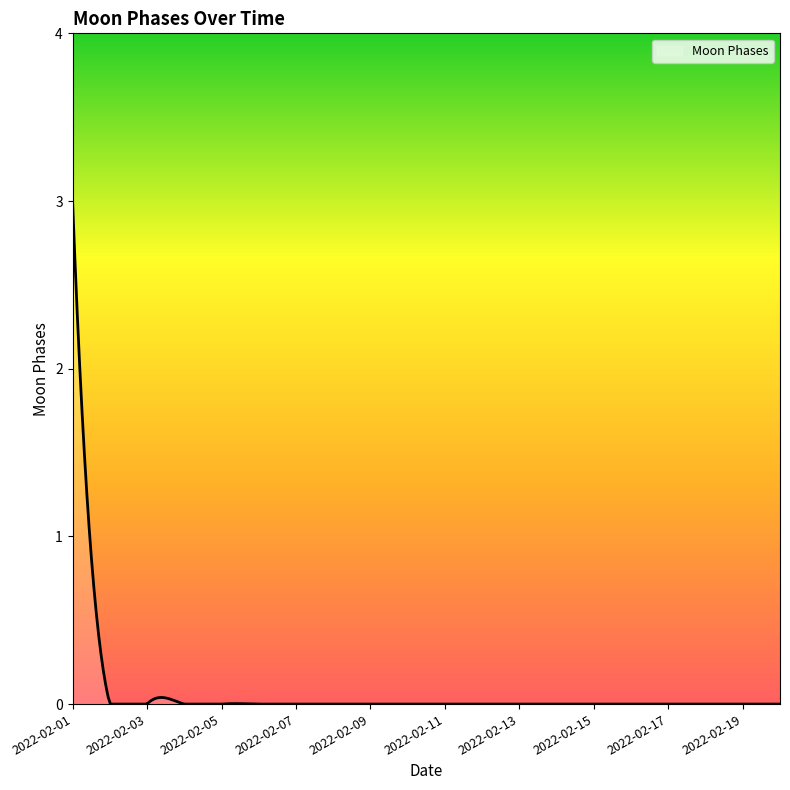

What is the maximum value shown in the chart?

3.0